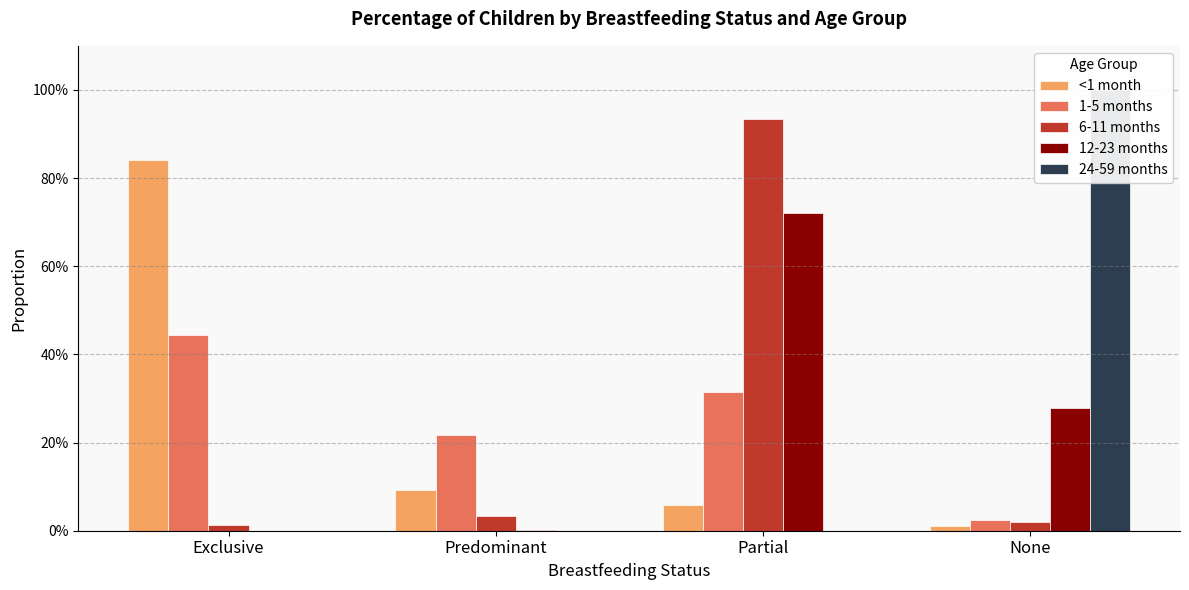

Between Partial and None, which series saw the biggest shift?

24-59 months